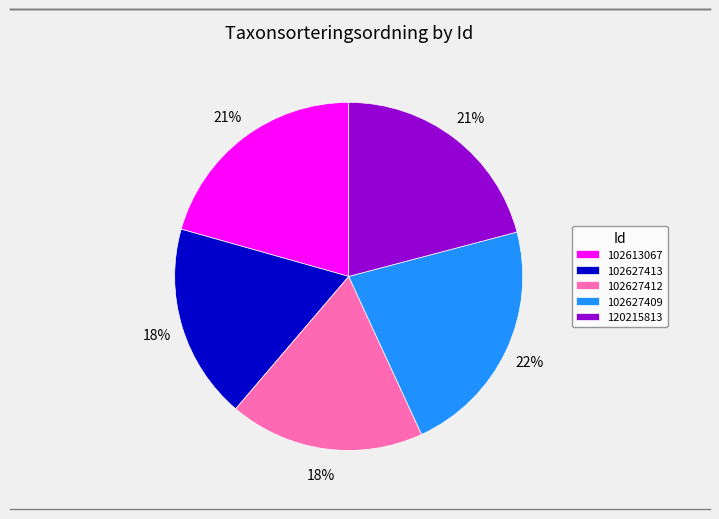

Do 120215813 and 102627412 together represent more than half of the pie?

No